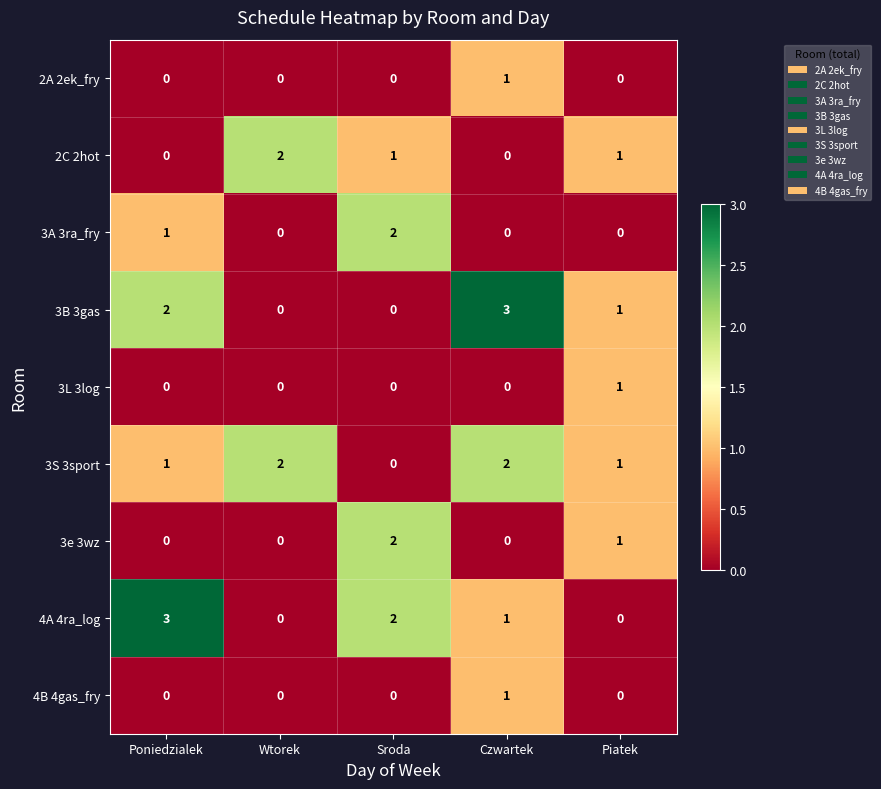

How many values in 3e 3wz are above zero?

2